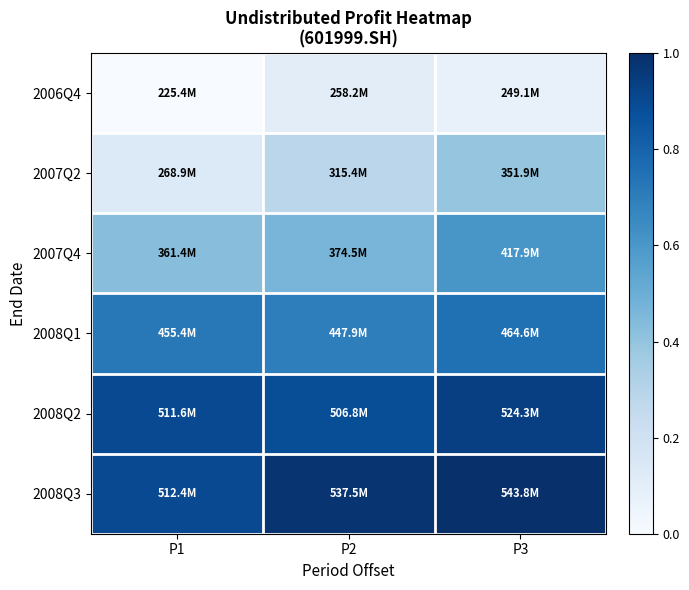

Reading left to right, list all the values displayed in this chart.

2006Q4: P1=0.0	P2=0.1	P3=0.1
2007Q2: P1=0.1	P2=0.3	P3=0.4
2007Q4: P1=0.4	P2=0.5	P3=0.6
2008Q1: P1=0.7	P2=0.7	P3=0.8
2008Q2: P1=0.9	P2=0.9	P3=0.9
2008Q3: P1=0.9	P2=1.0	P3=1.0